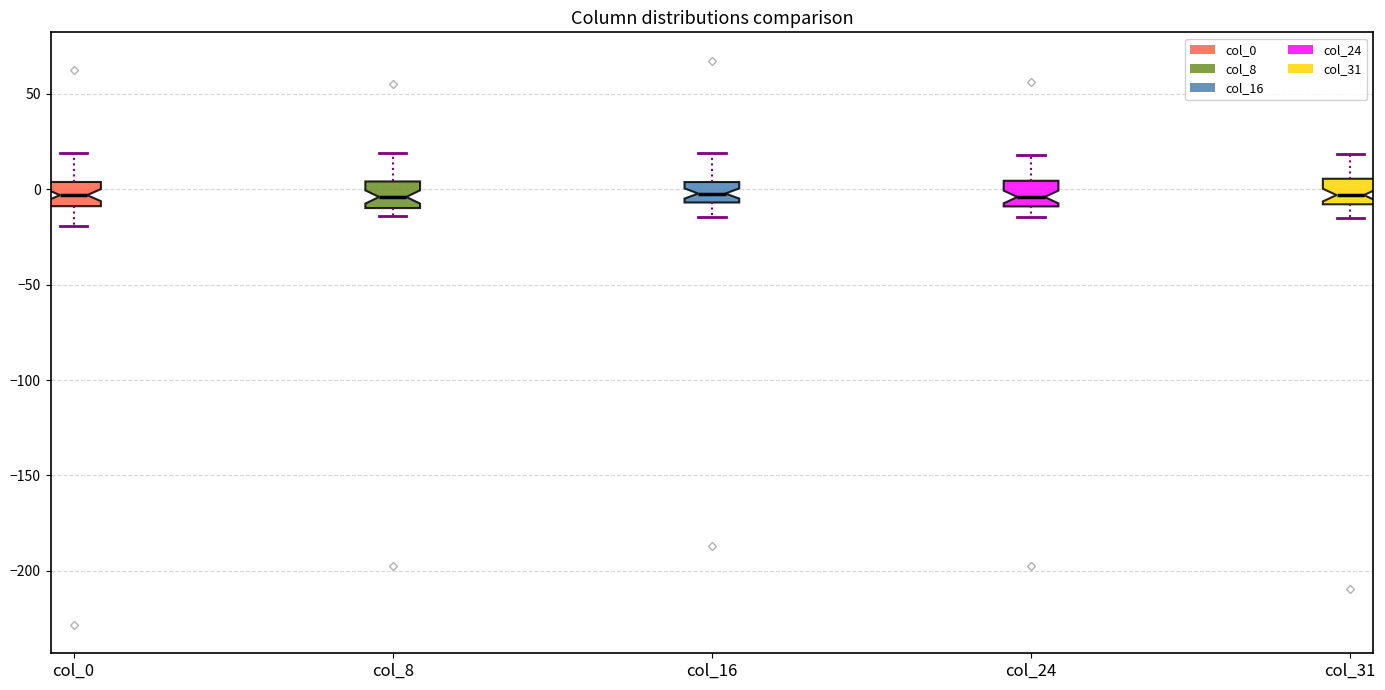

Reading left to right, transcribe this box plot: for each box, give where its median line is, the range the box spans, and where its two whiskers end, as read against the y-axis. The values are not printed on the chart, so give them approximately, as read against the axis.

col_0: median -5, box -10 to 5, whiskers -20 to 20
col_8: median -5, box -10 to 5, whiskers -15 to 20
col_16: median 0, box -5 to 5, whiskers -15 to 20
col_24: median -5, box -10 to 5, whiskers -15 to 20
col_31: median -5, box -10 to 5, whiskers -15 to 20